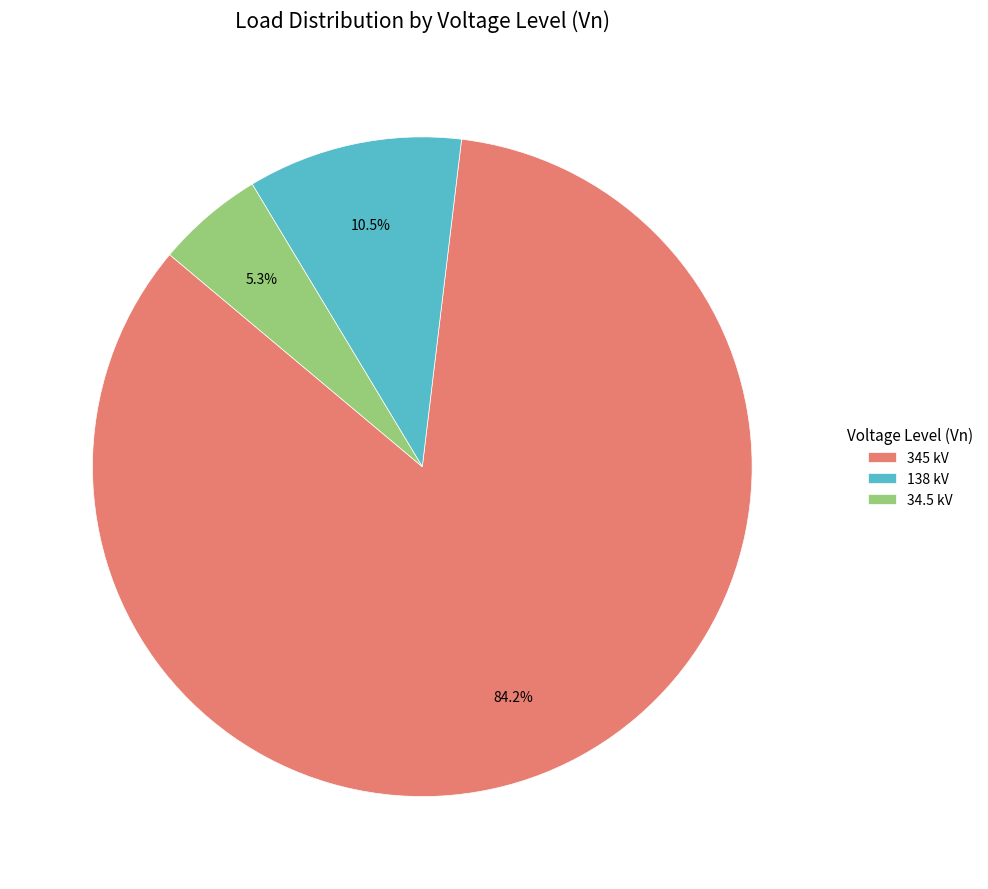

Which category has the smallest portion of the pie?

34.5